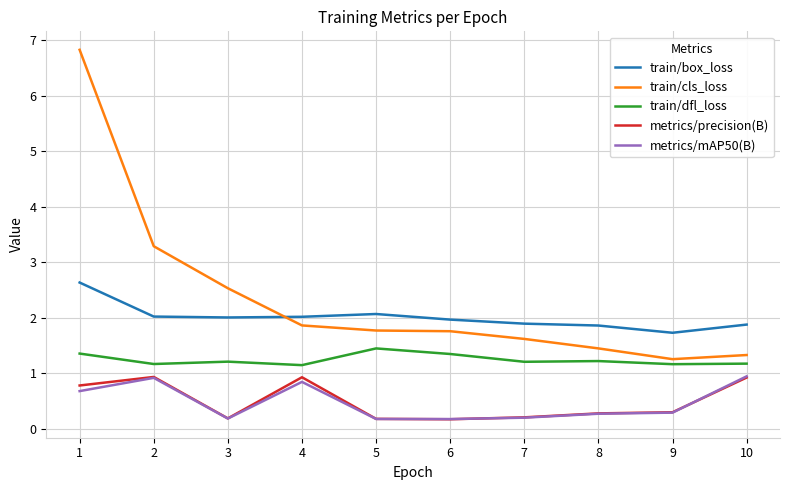

Which series has the largest range (max minus min)?

train/cls_loss